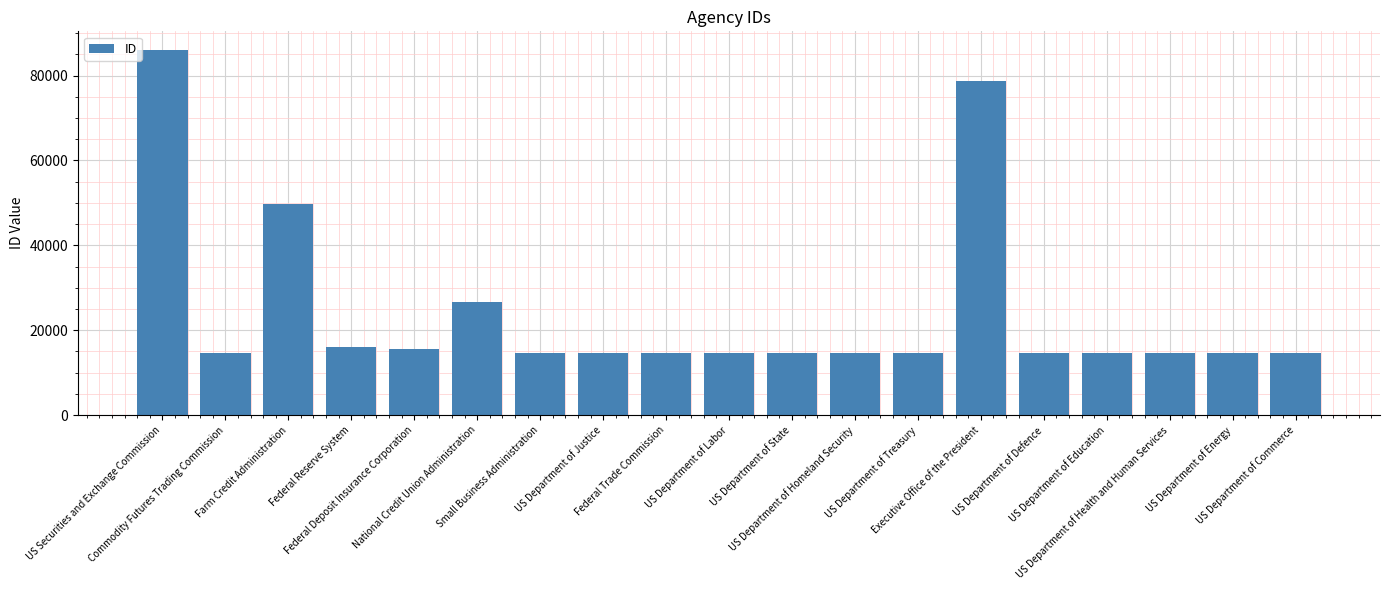

What is the smallest value displayed?

14605